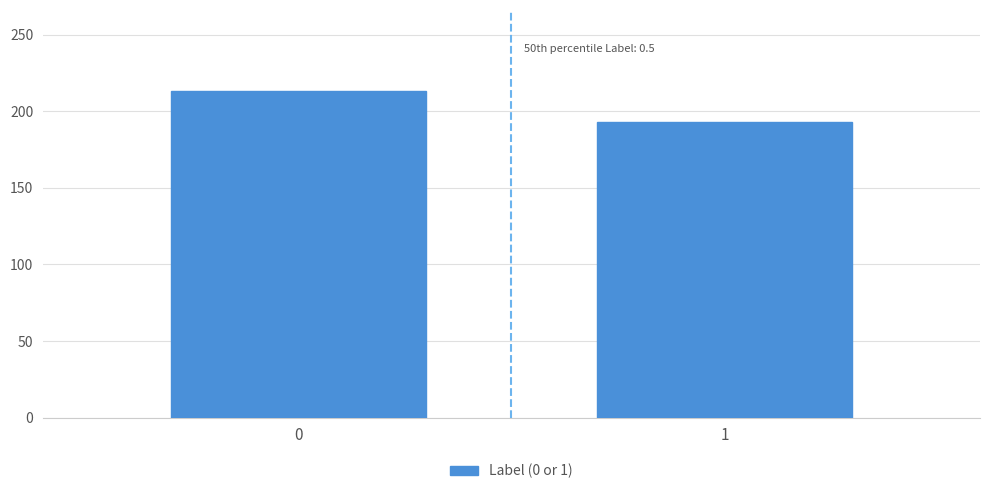

Reading right to left, what are all the values shown in this chart?

193	213